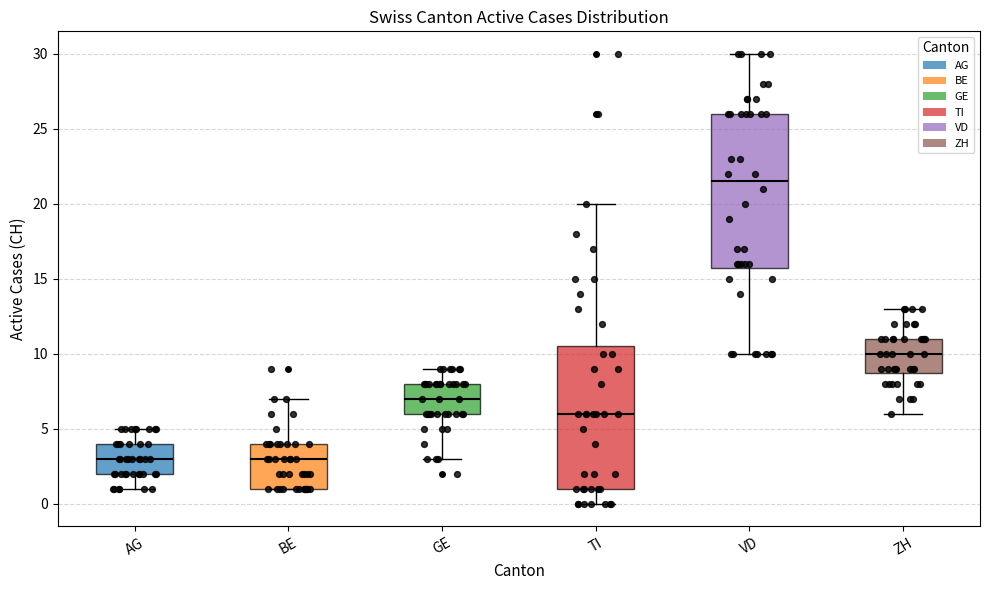

Reading left to right, transcribe this box plot: for each box, give where its median line is, the range the box spans, and where its two whiskers end, as read against the y-axis. The values are not printed on the chart, so give them approximately, as read against the axis.

AG: median 3.0, box 2.0 to 4.0, whiskers 1.0 to 5.0
BE: median 3.0, box 1.0 to 4.0, whiskers 1.0 to 7.0
GE: median 7.0, box 6.0 to 8.0, whiskers 3.0 to 9.0
TI: median 6.0, box 1.0 to 10.5, whiskers 0.0 to 20.0
VD: median 21.5, box 16.0 to 26.0, whiskers 10.0 to 30.0
ZH: median 10.0, box 9.0 to 11.0, whiskers 6.0 to 13.0